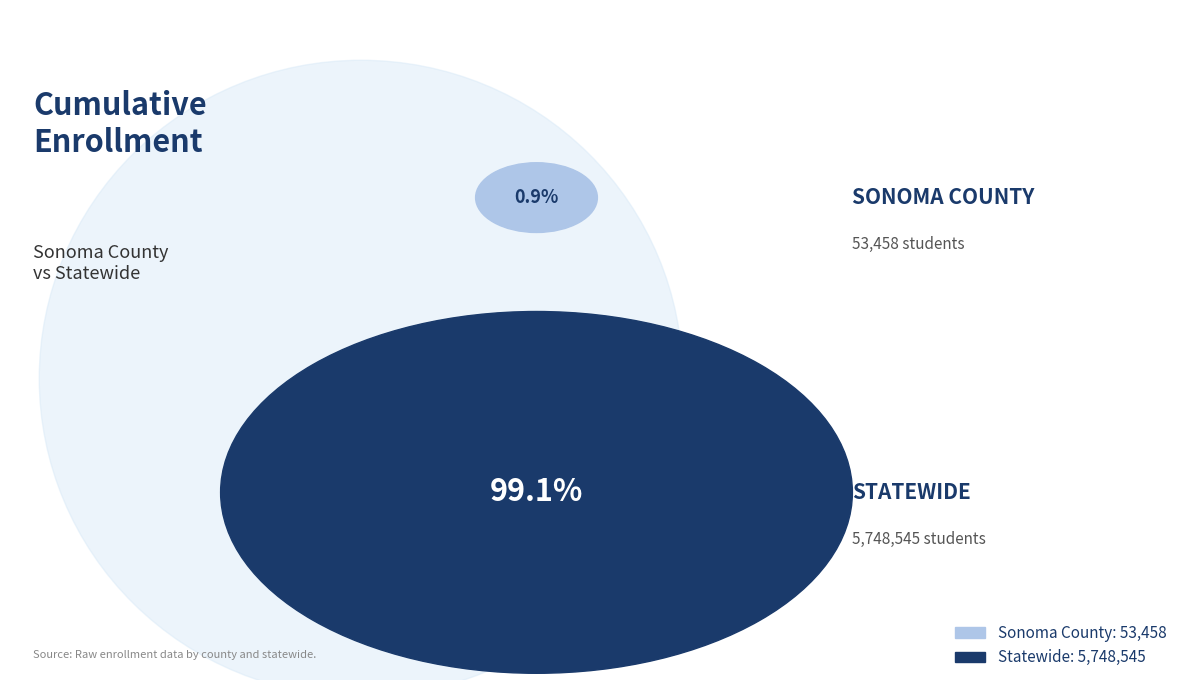

Is the sum of Sonoma County and Statewide greater than half?

Yes